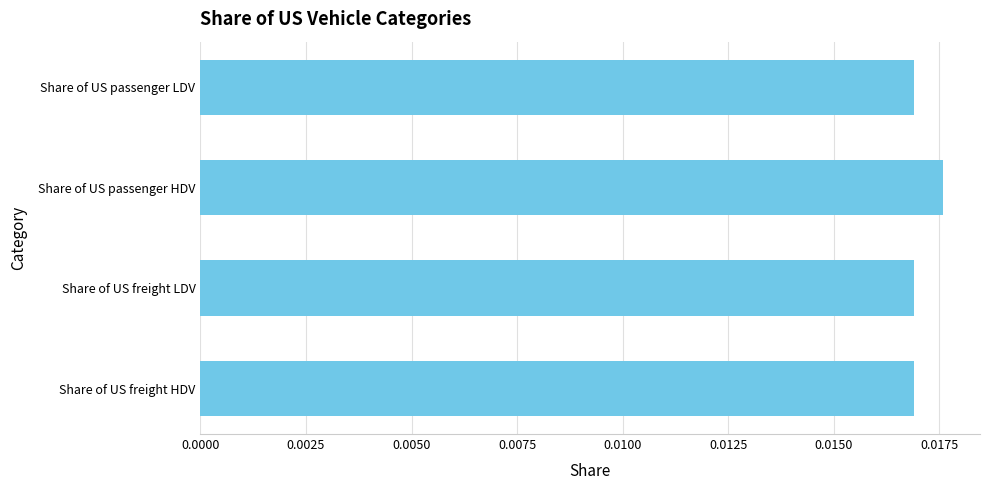

How many bars are there in total?

4